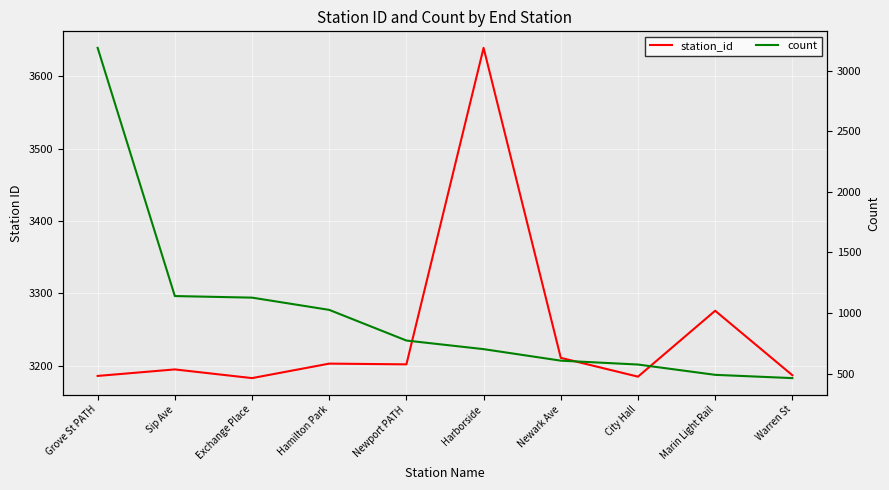

At which label does station_id first exceed 3202?

Hamilton Park